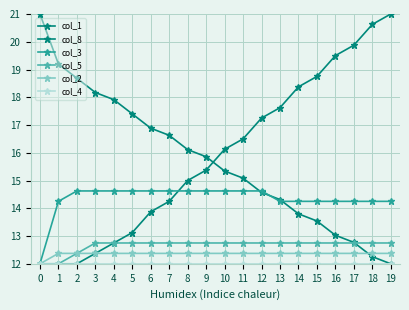

How many distinct data groups are displayed?

6